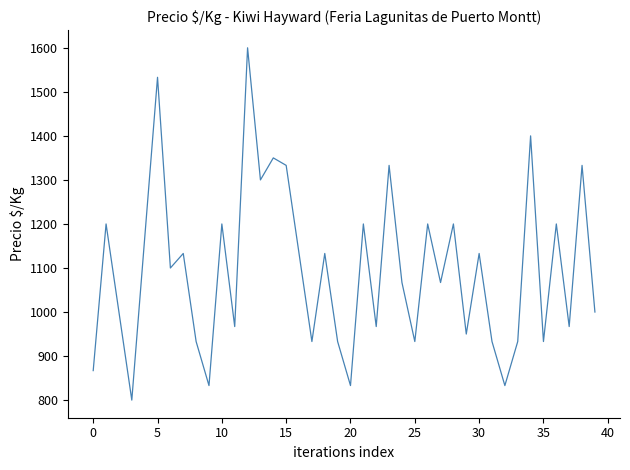

What is the greatest value displayed?

1600